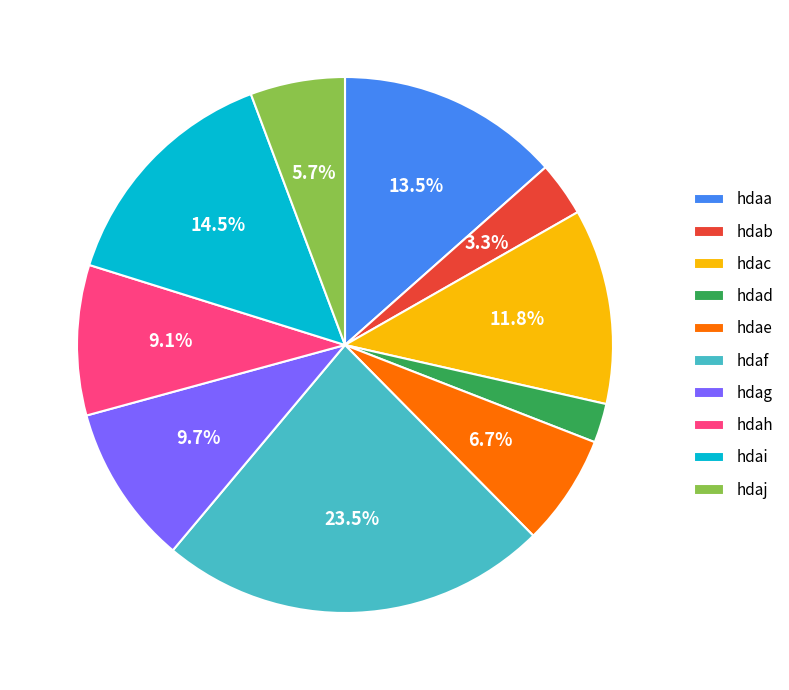

Which has a higher value, hdai or hdah?

hdai